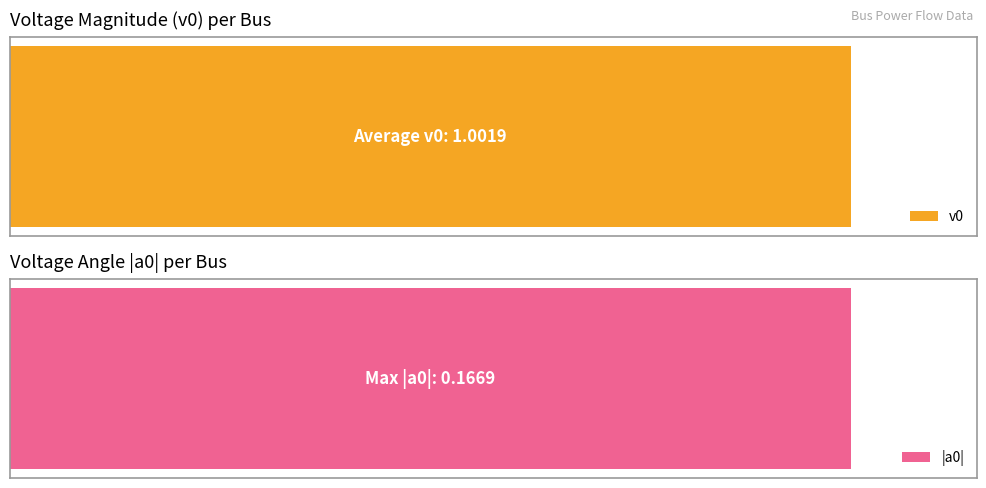

What is the sum of all v0 values?

14.0